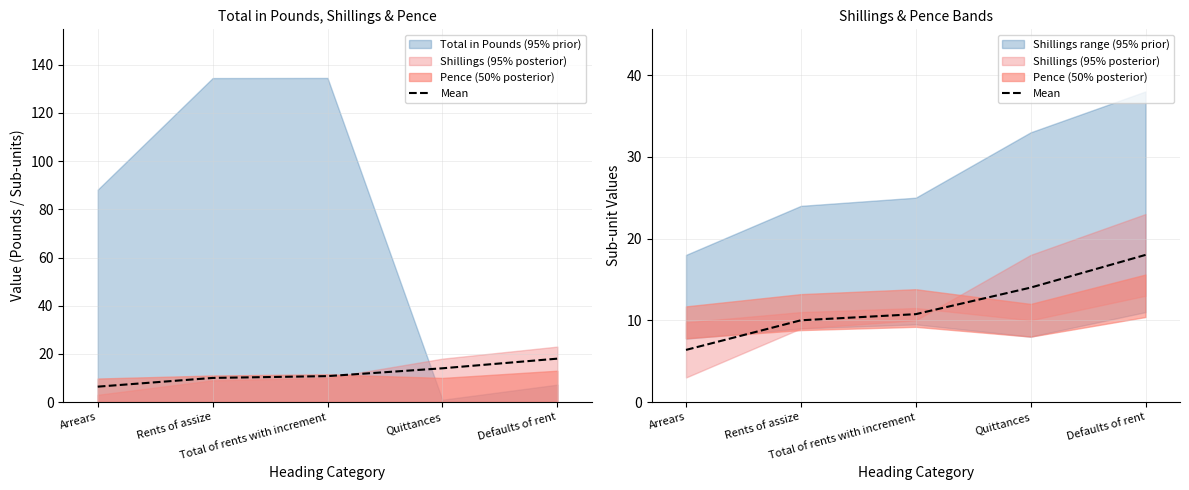

Reading right to left, what are all the values shown in this chart?

18.0	14.0	10.8	10.0	6.4